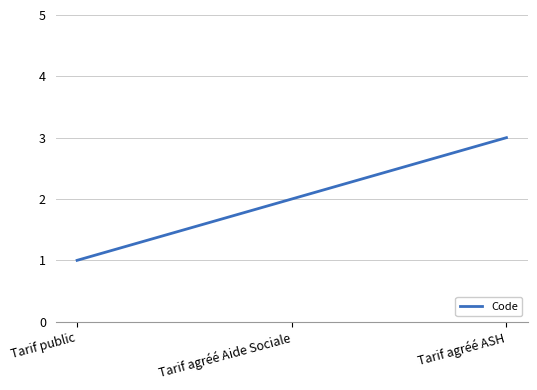

The value at Tarif agréé ASH is 4. True or false?

False